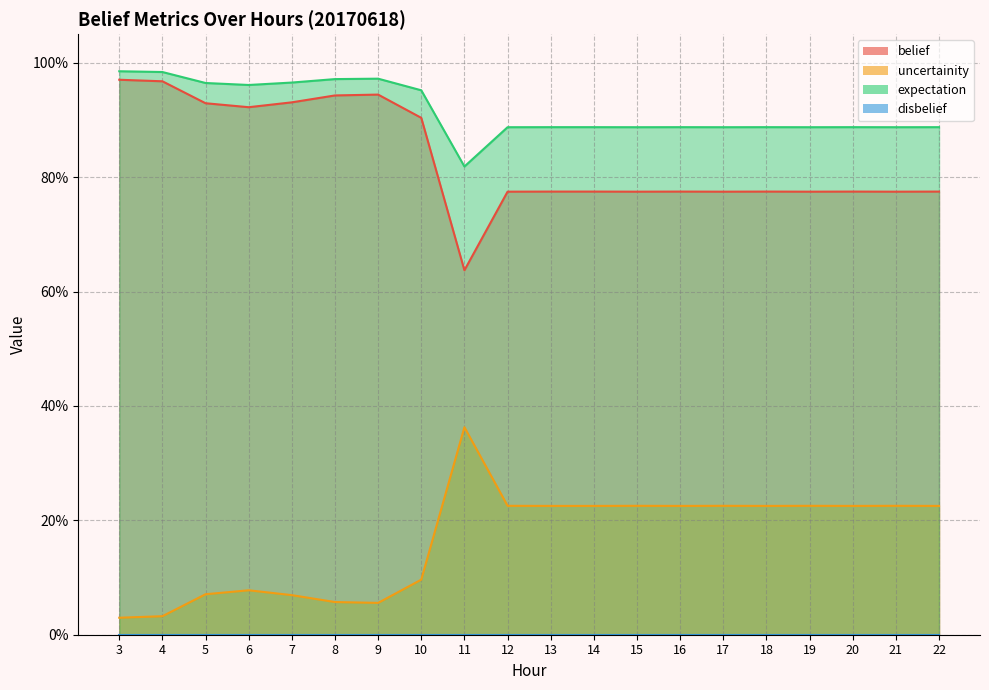

Which category has the lowest value across all series?

3